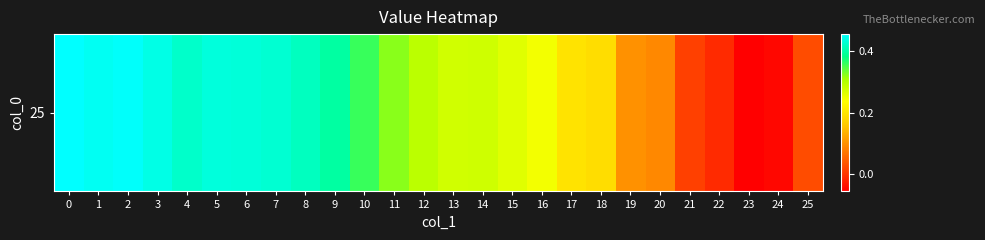

What is the smallest value displayed?

-0.1